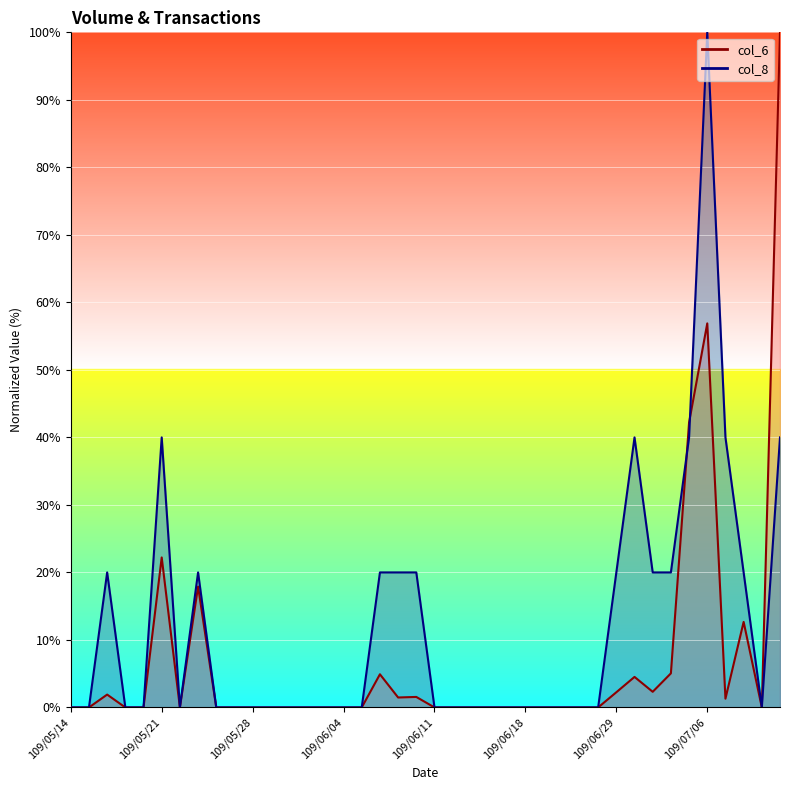

What is the sum of the col_6 values at 109/06/19 and 109/06/10?

1.6